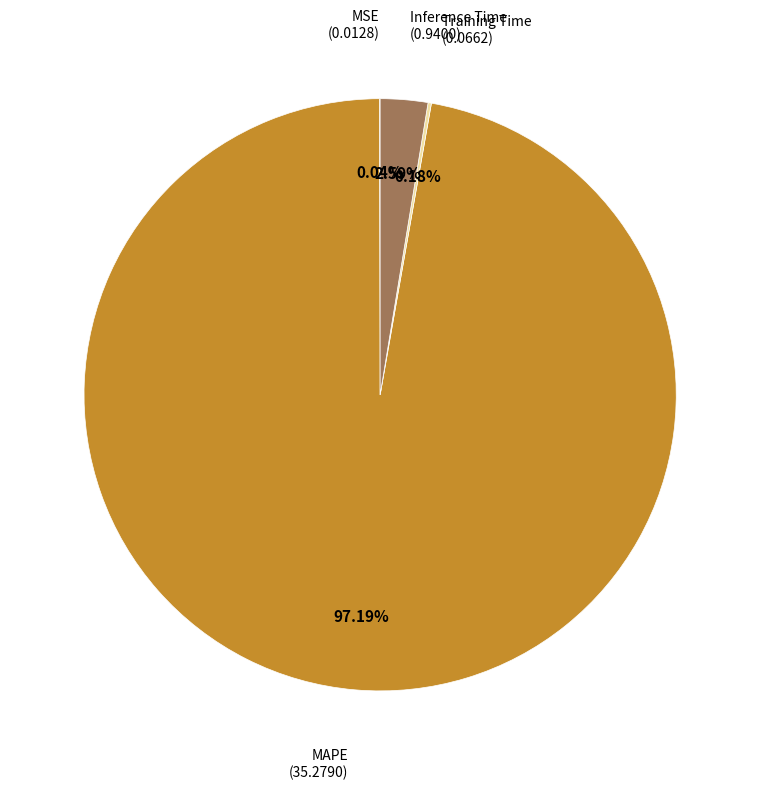

Does any single category account for the majority?

Yes